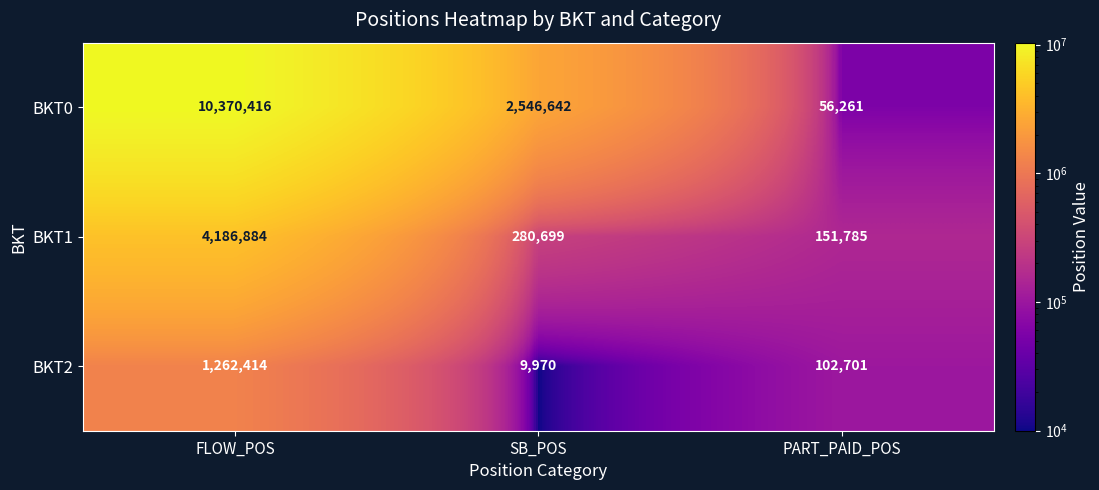

List the series in order of their overall mean, highest first.

BKT0, BKT1, BKT2